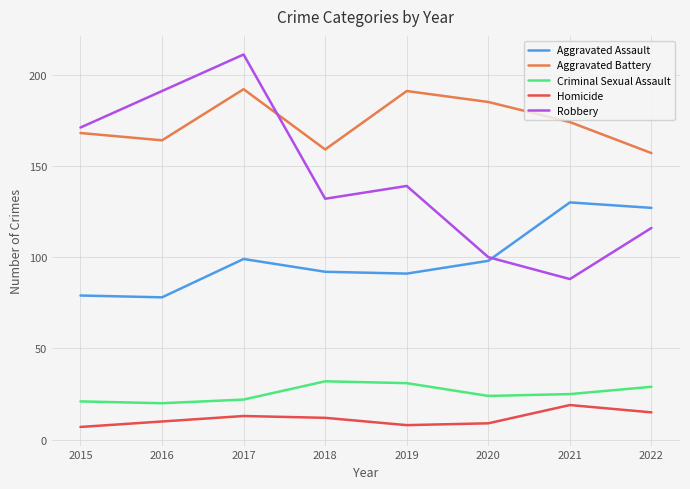

True or false: Homicide has more than 1 interior local peaks.

True